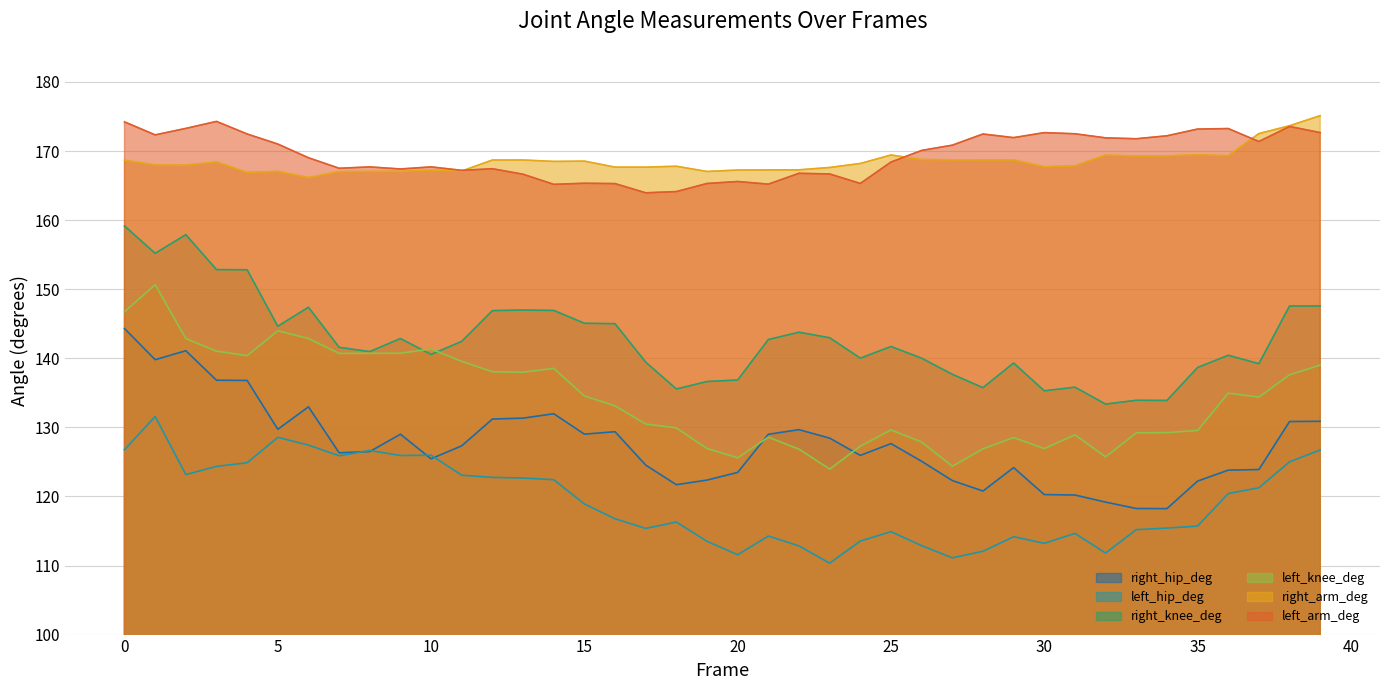

What is the highest value of the left_hip_deg series?

131.6